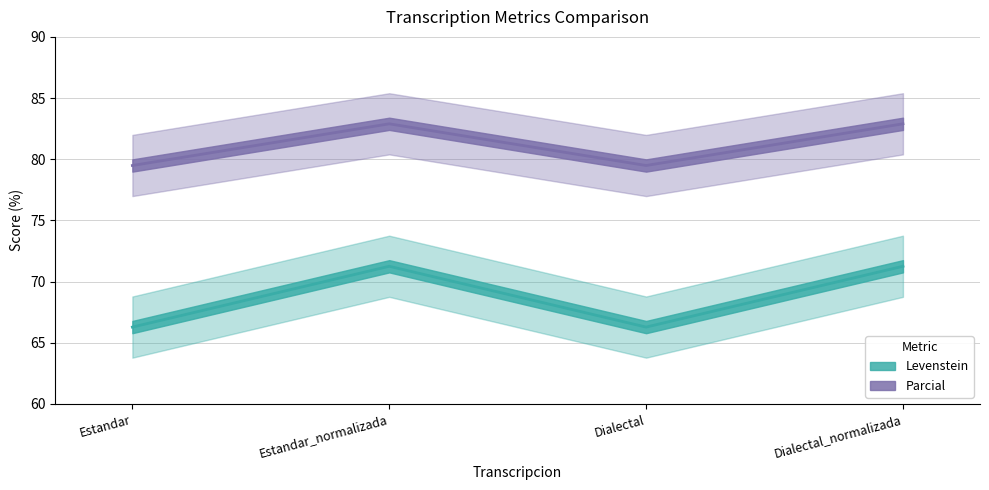

What position from the left is Dialectal?

3